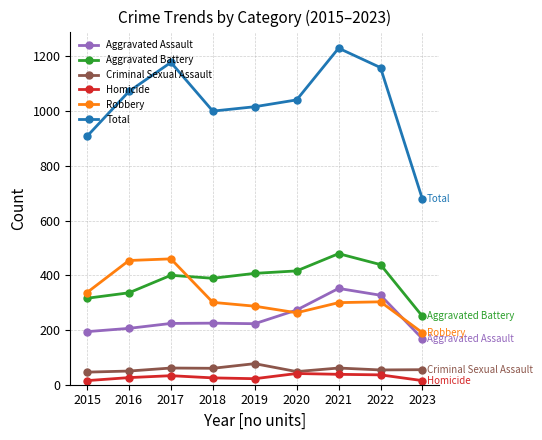

Between 2017 and 2018, which series saw the biggest shift?

Total